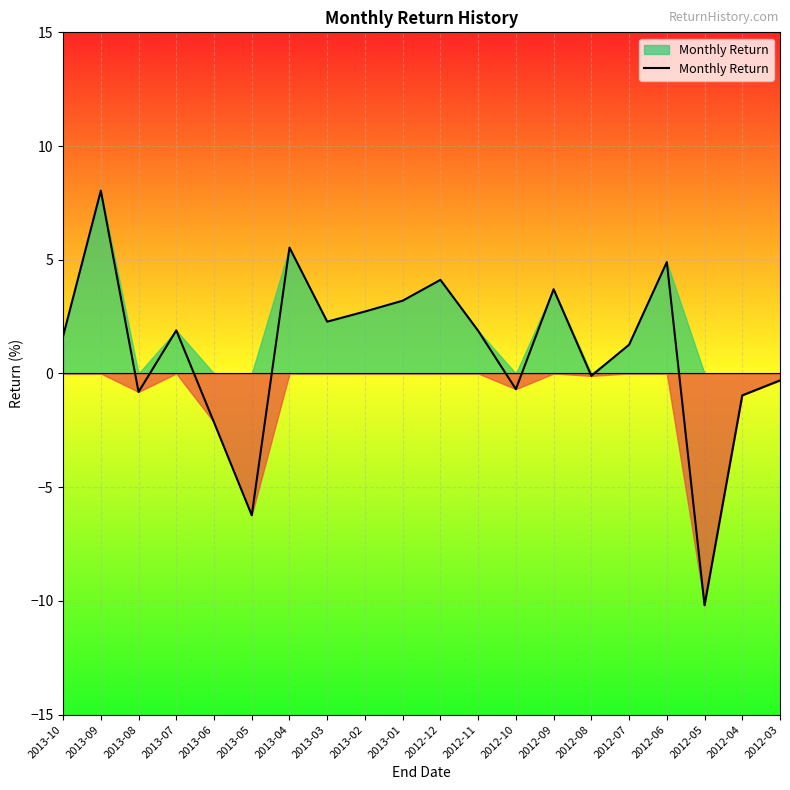

What is the approximate value at 2013-09?

8.0